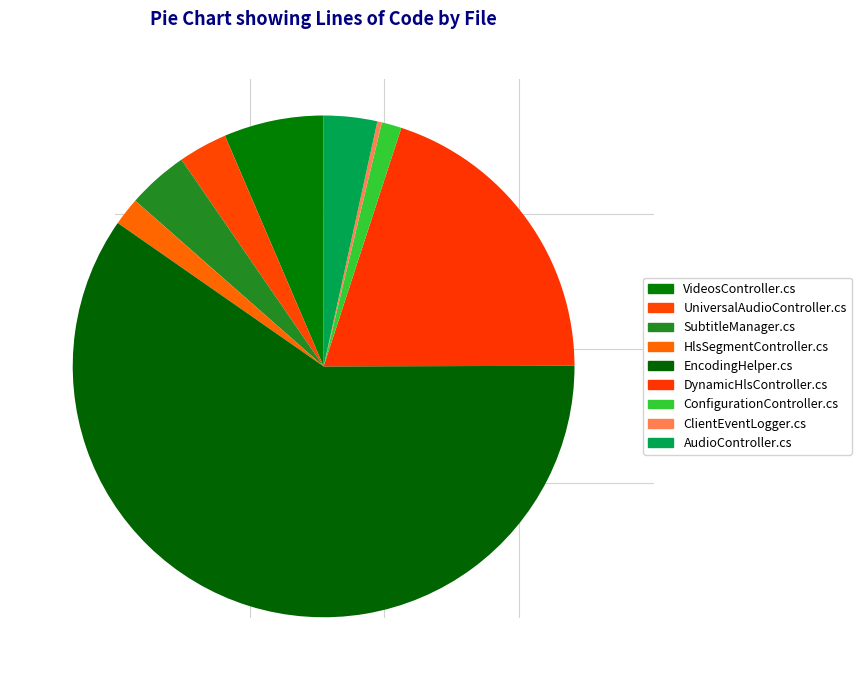

What is the change in value from VideosController.cs to EncodingHelper.cs?

+5625